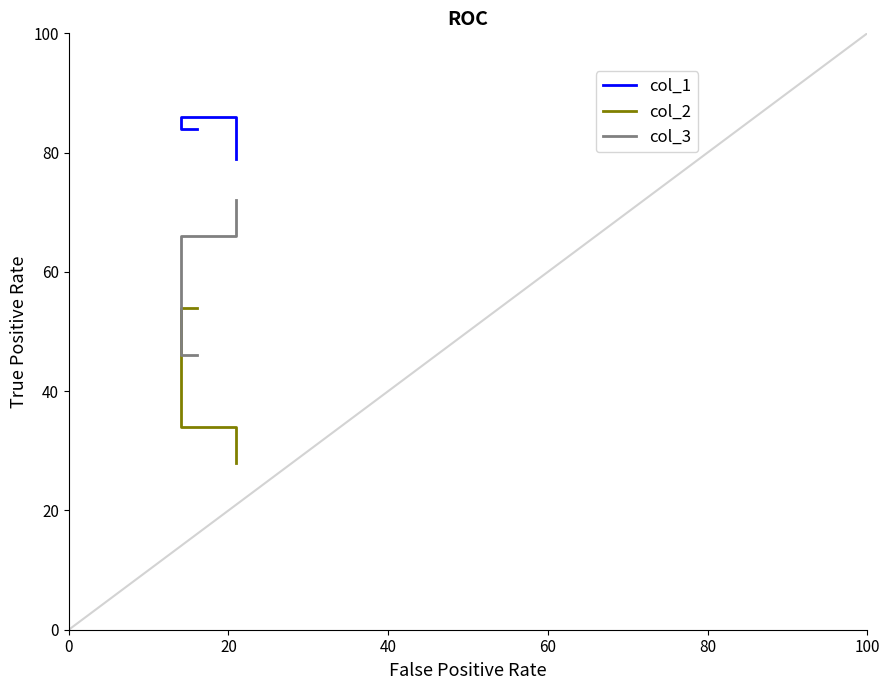

What is the sum of all col_1 values?

249